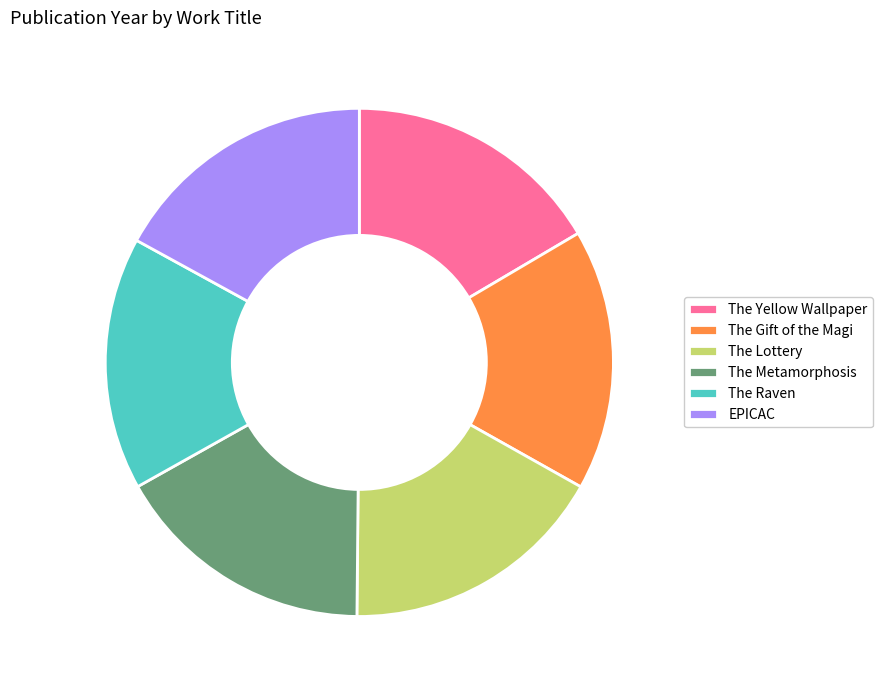

Does The Lottery represent more than half of the total?

No